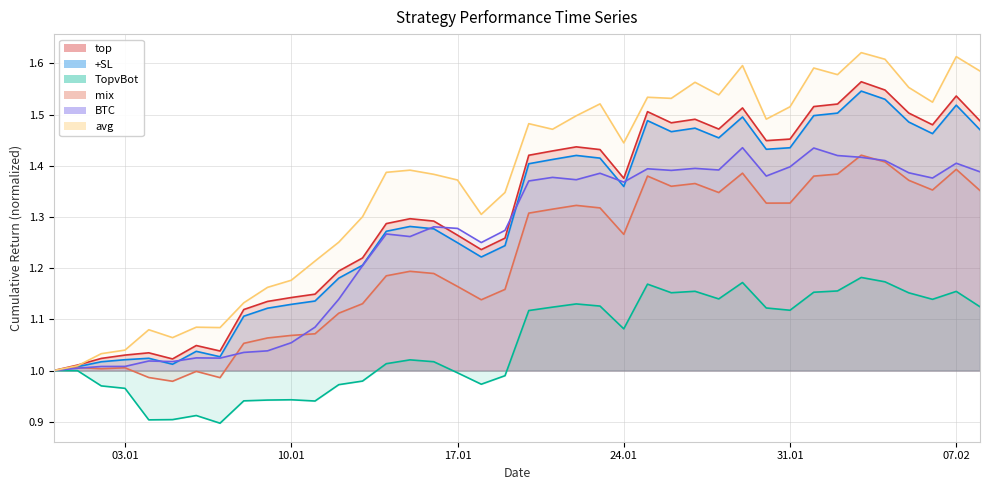

The TopvBot series shows 1.2 at 2023-02-02. True or false?

True